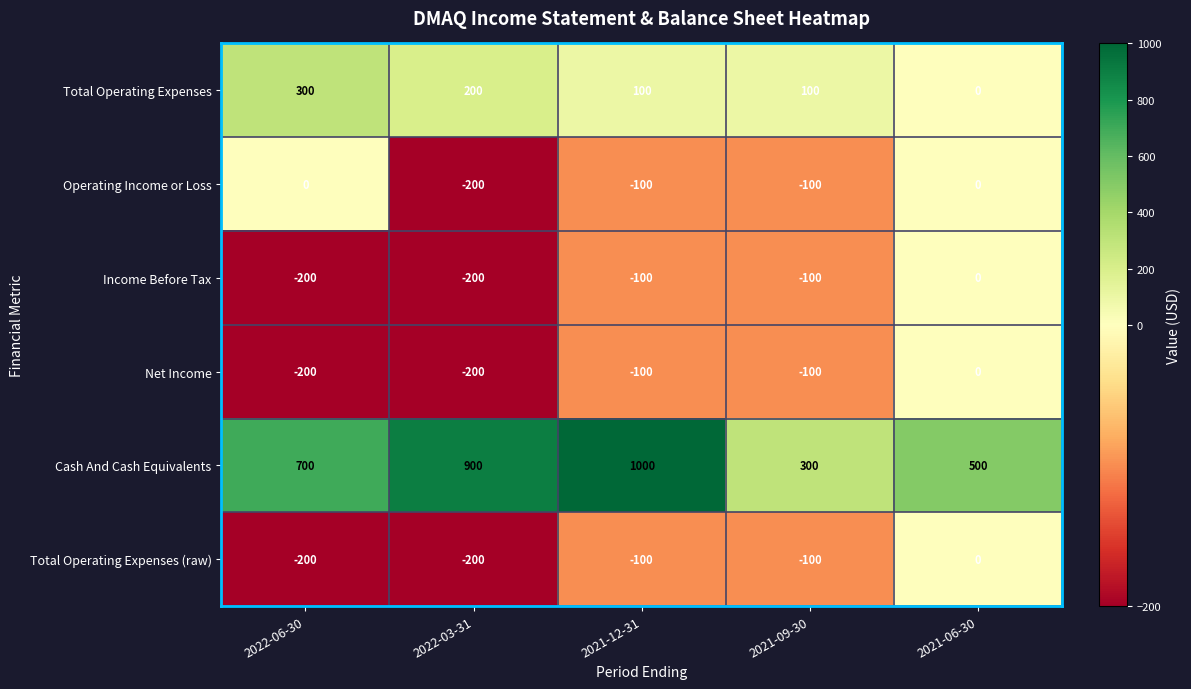

What value does the Total Operating Expenses (raw) series have at 2022-03-31?

-200